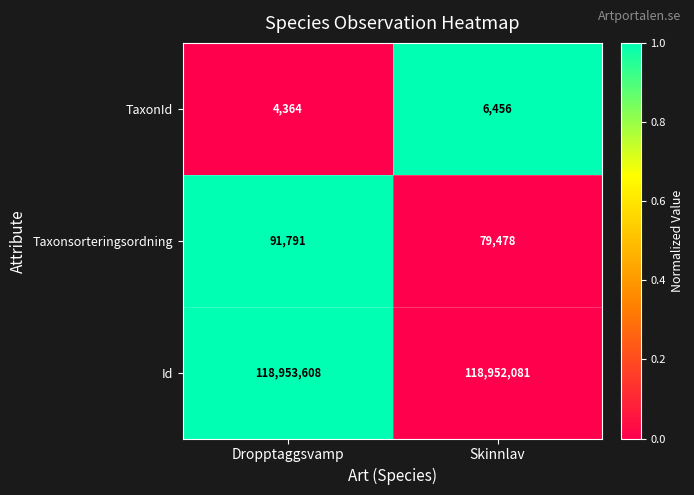

How many distinct data groups are displayed?

3